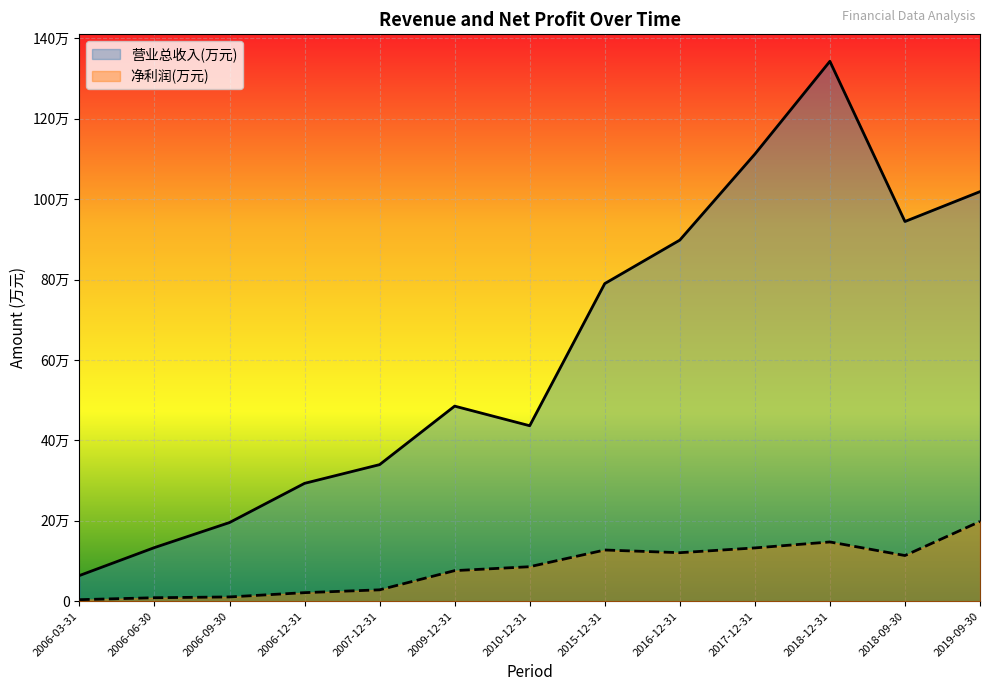

Where is the first local minimum for 营业总收入(万元)?

2010-12-31